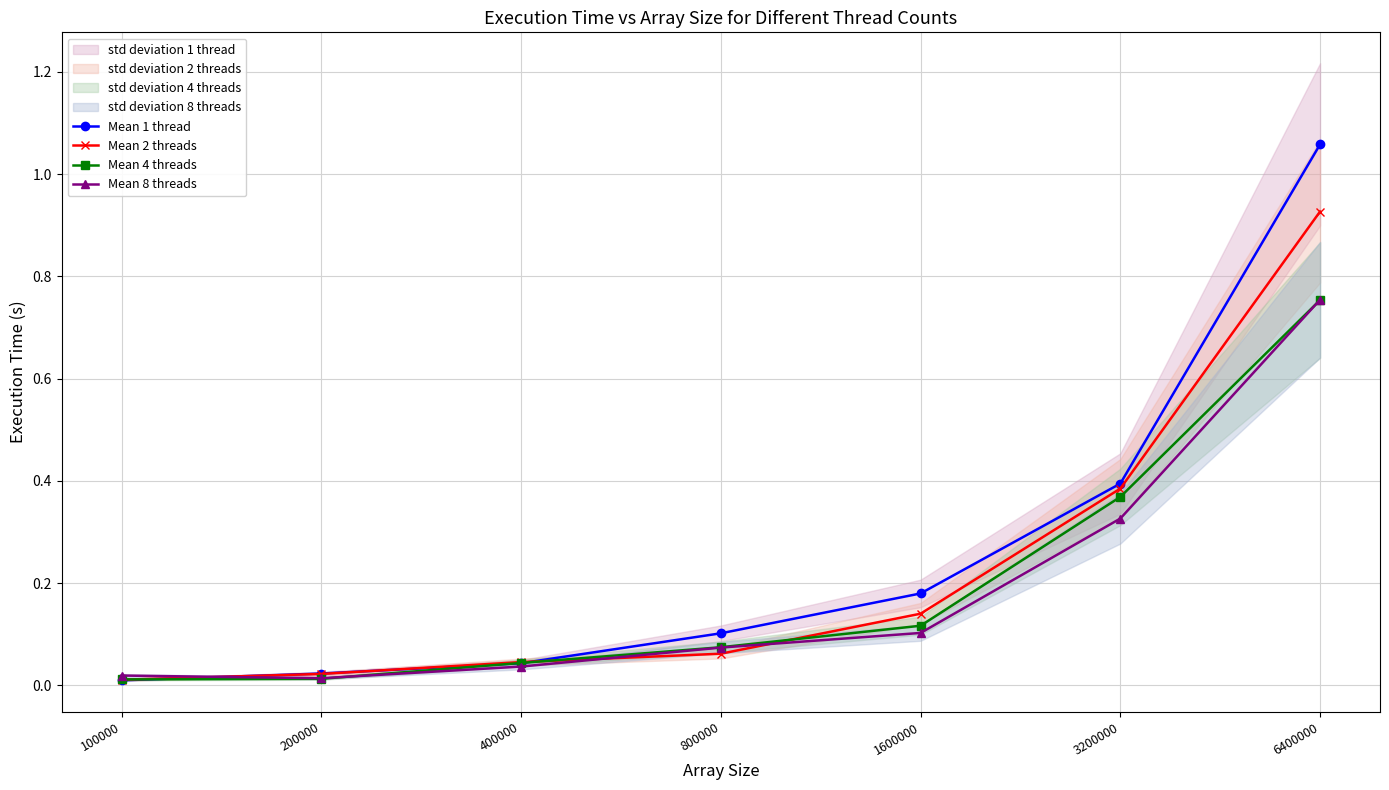

Does the chart display data point markers on the line(s)?

Yes